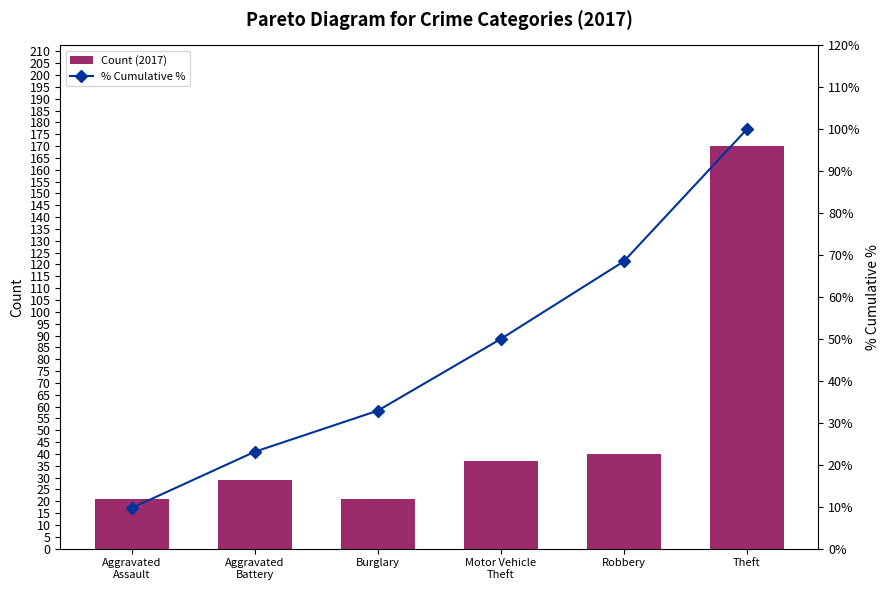

Rank the series by their average value, from highest to lowest.

Count (2017), % Cumulative %